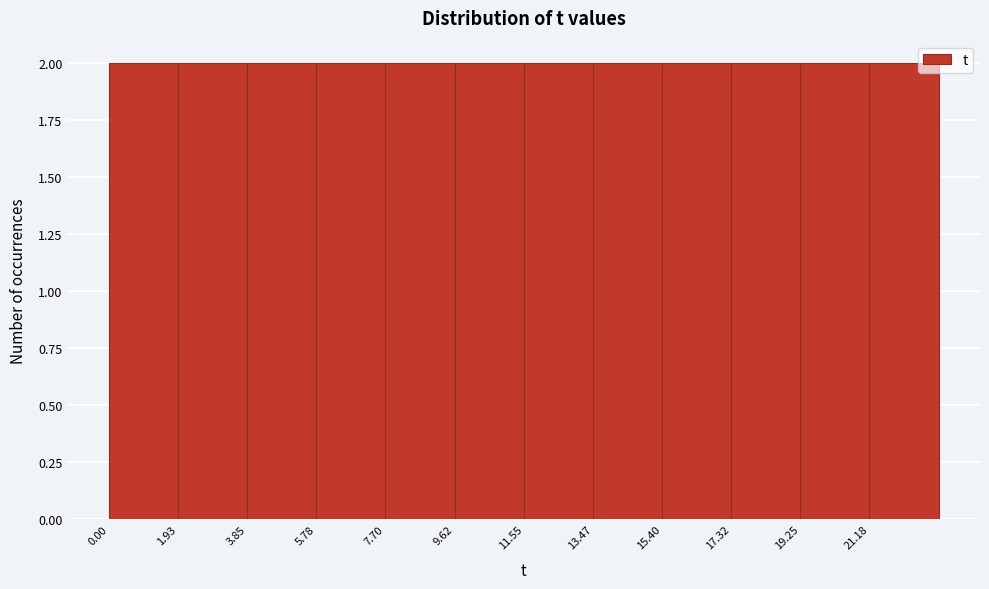

Reading left to right, list every bar in this chart as the range it spans on the x-axis followed by its height. Neither the bar edges nor the heights are printed on the chart, so give them approximately, as read against the axes.

0.0 to 2.0: 2
2.0 to 3.8: 2
3.8 to 5.8: 2
5.8 to 7.8: 2
7.8 to 9.6: 2
9.6 to 11.6: 2
11.6 to 13.4: 2
13.4 to 15.4: 2
15.4 to 17.4: 2
17.4 to 19.2: 2
19.2 to 21.2: 2
21.2 to 23.2: 2